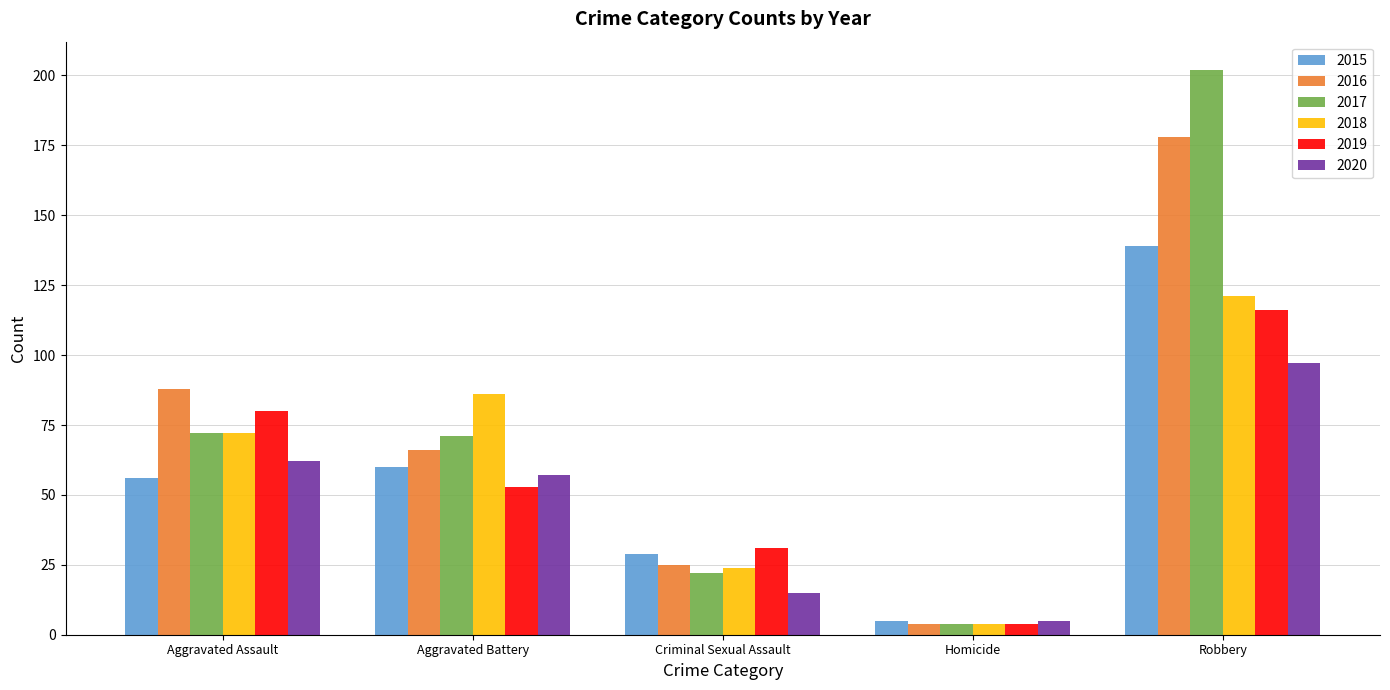

List the labels in order of 2016 value, largest first.

Robbery, Aggravated Assault, Aggravated Battery, Criminal Sexual Assault, Homicide